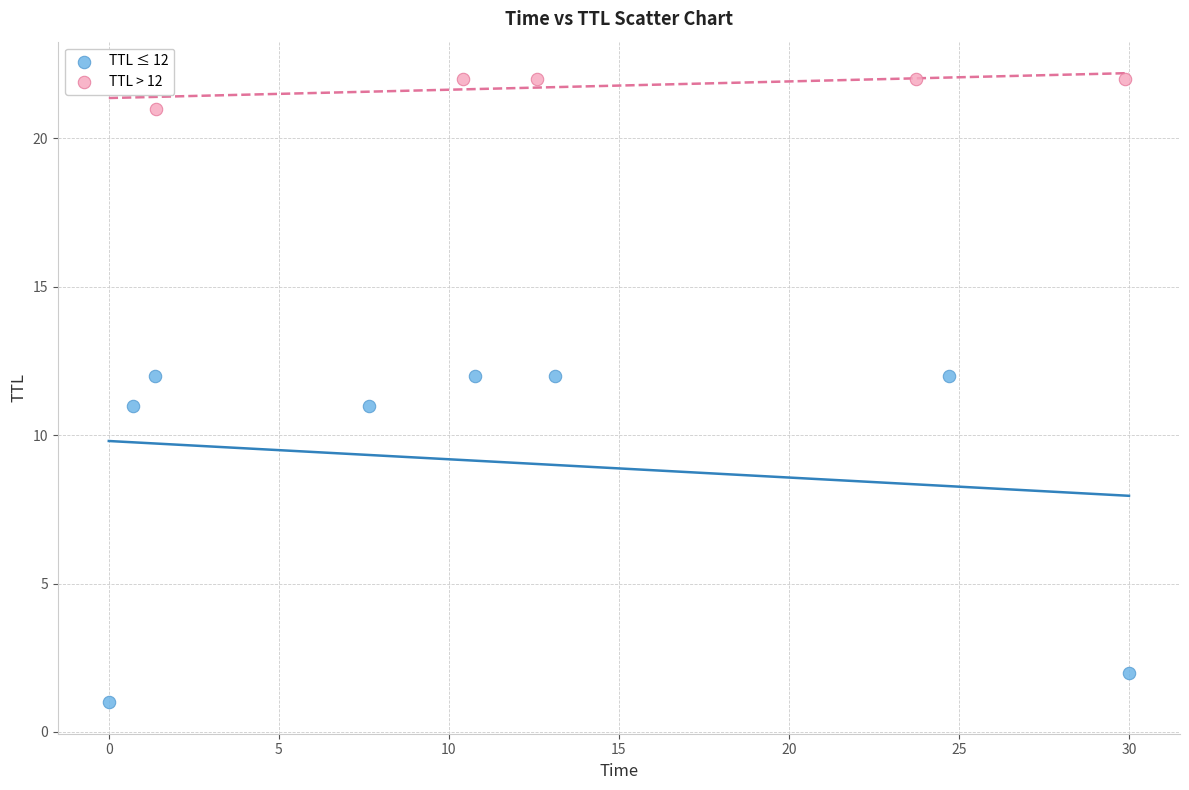

Which series has the widest spread of Y values?

TTL ≤ 12